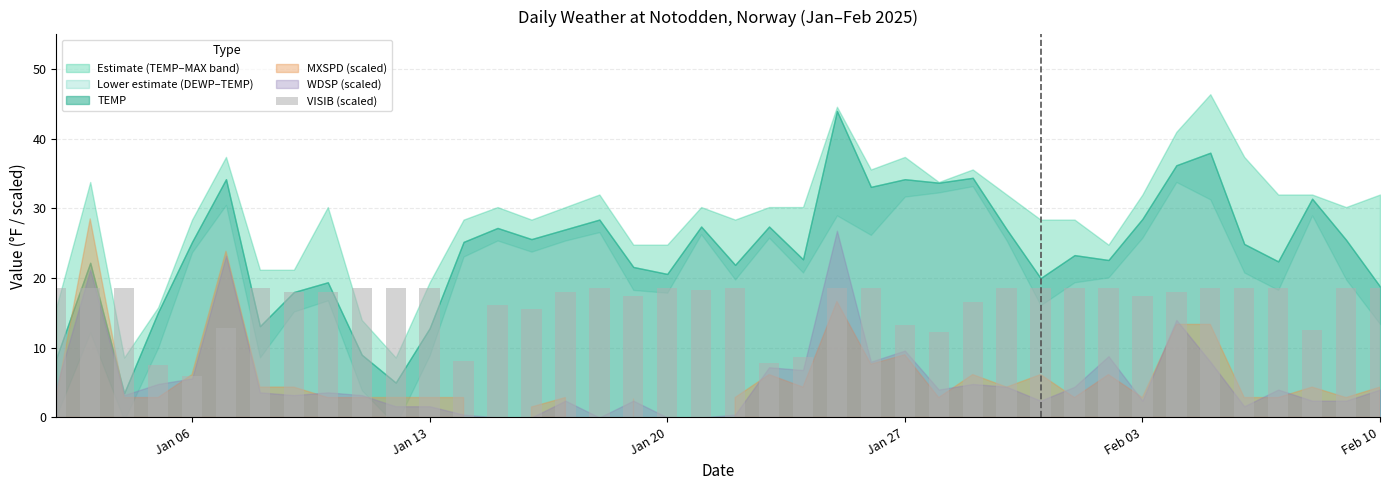

What is the smallest value displayed?

6.0